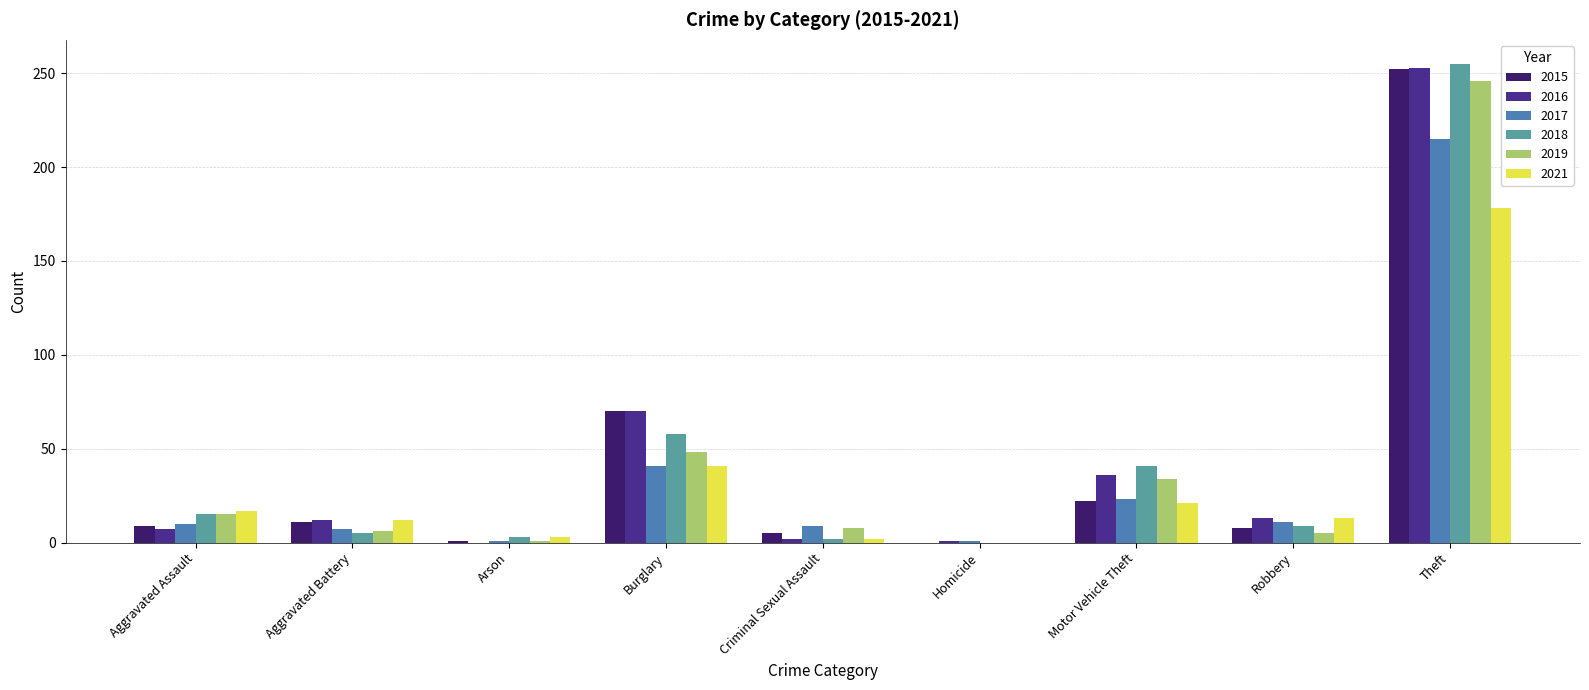

Is the value of 2018 at Arson greater than the value of 2021 at Motor Vehicle Theft?

No